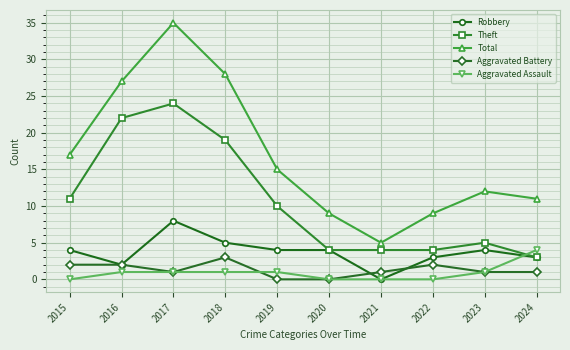

How many interior local peaks does the Total series have?

2